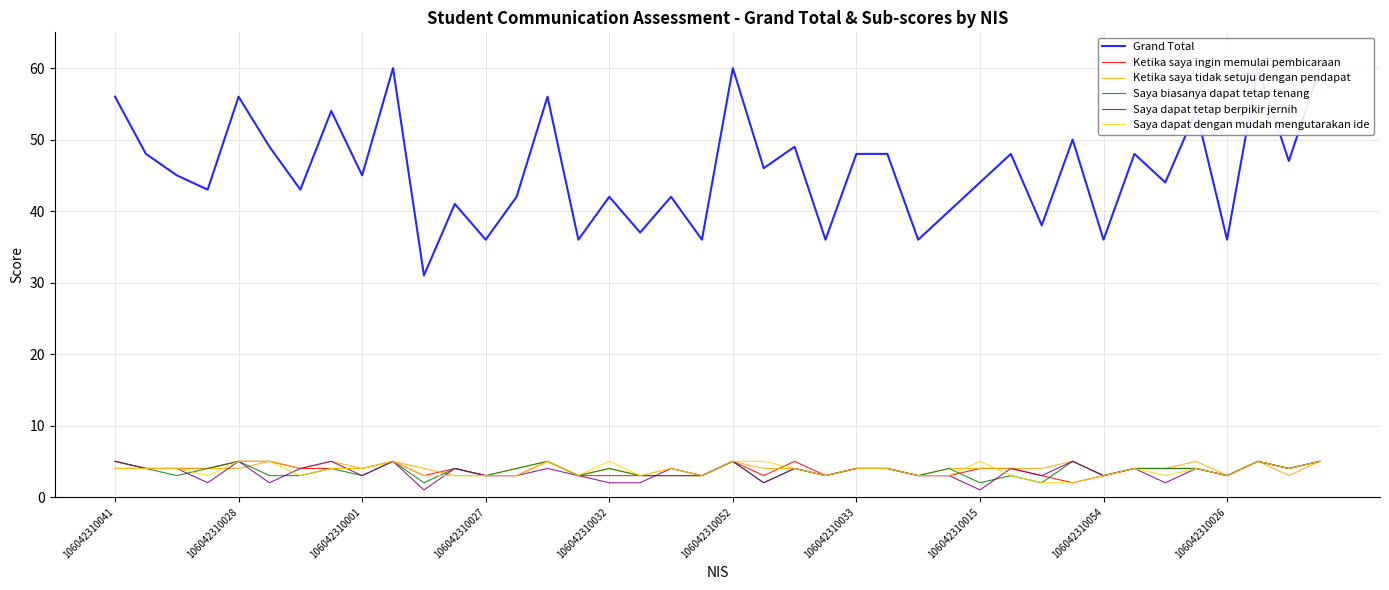

What is the smallest value displayed?

1